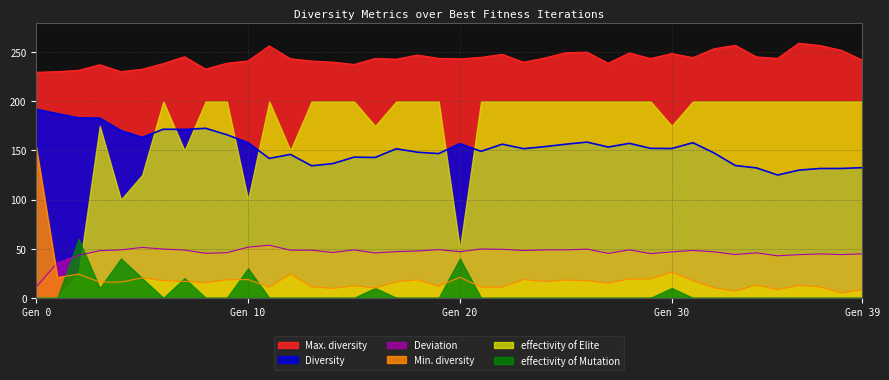

True or false: Deviation has a value of 44.0 at 36.

True